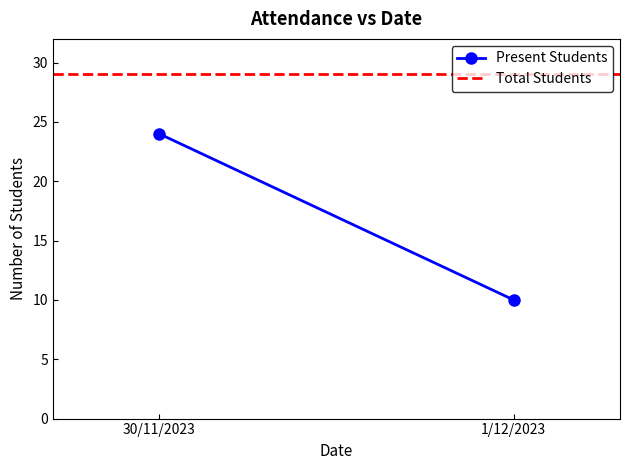

How many lines are shown in the chart?

2